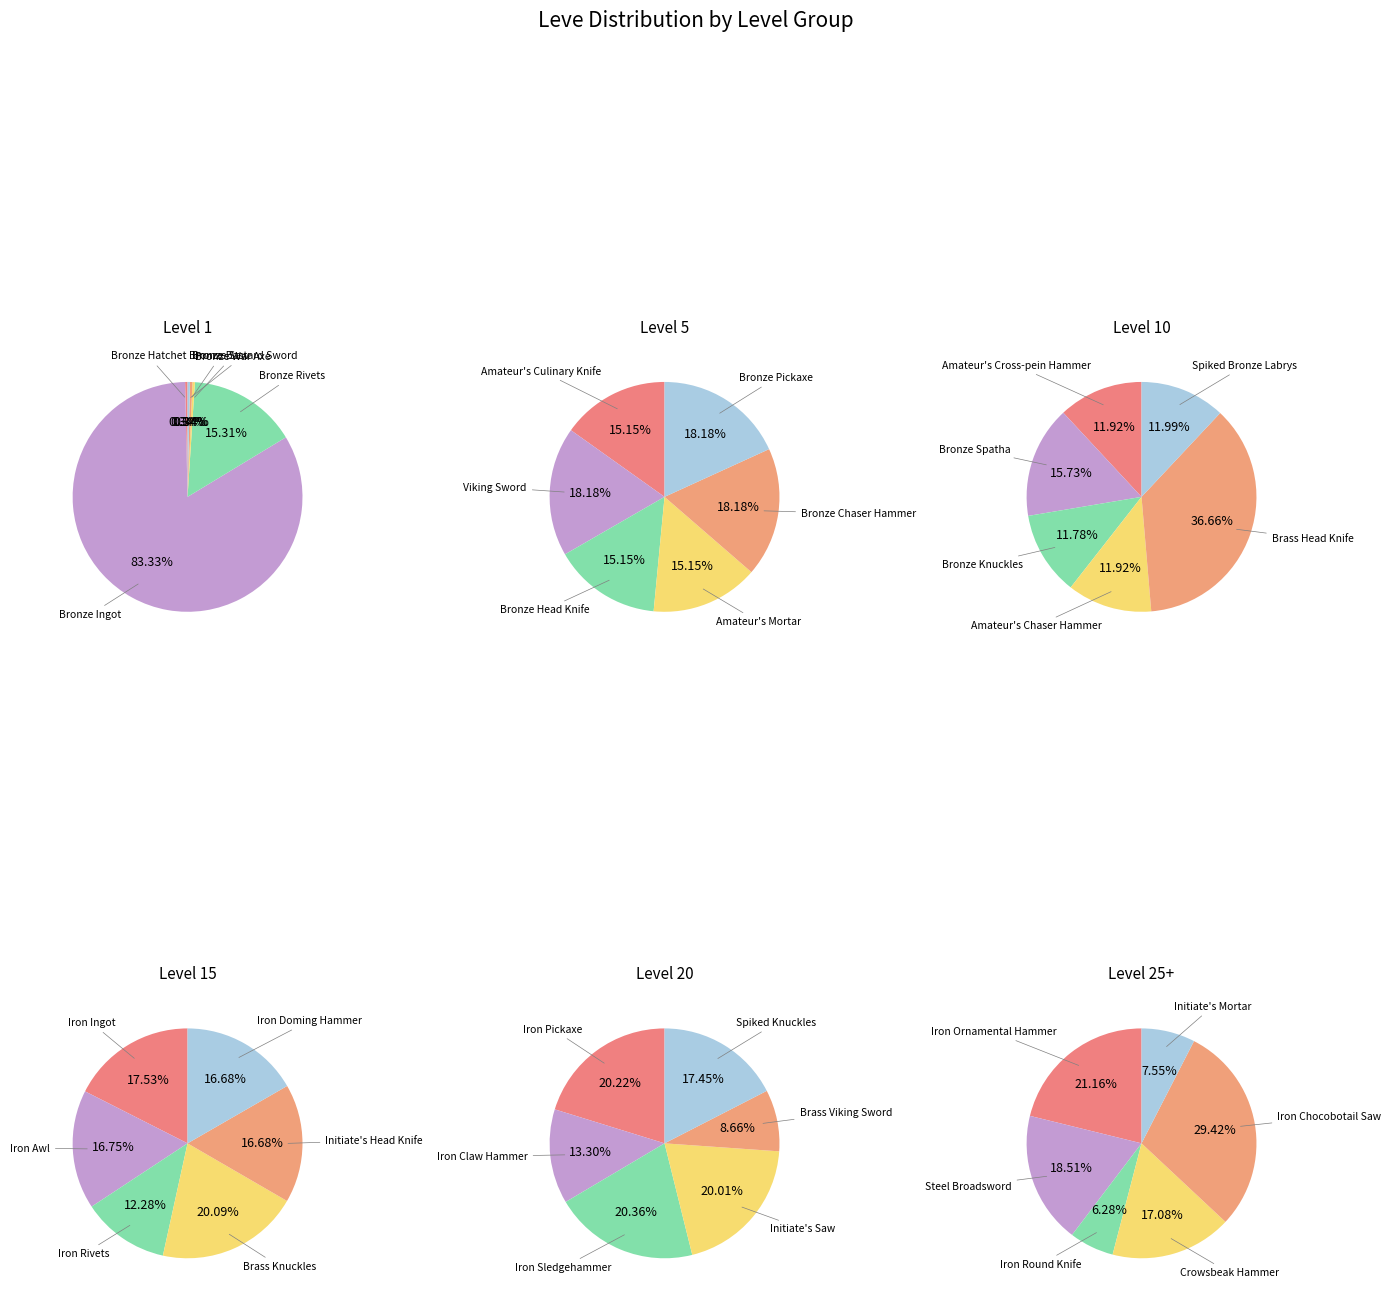

Does any single category account for the majority?

Yes